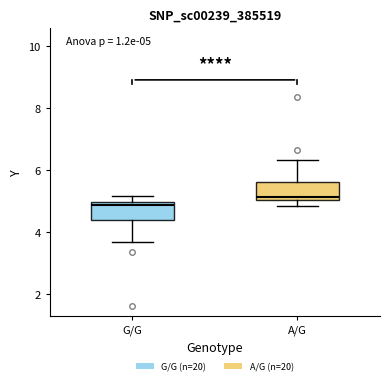

Which box's median line is the lowest?

G/G